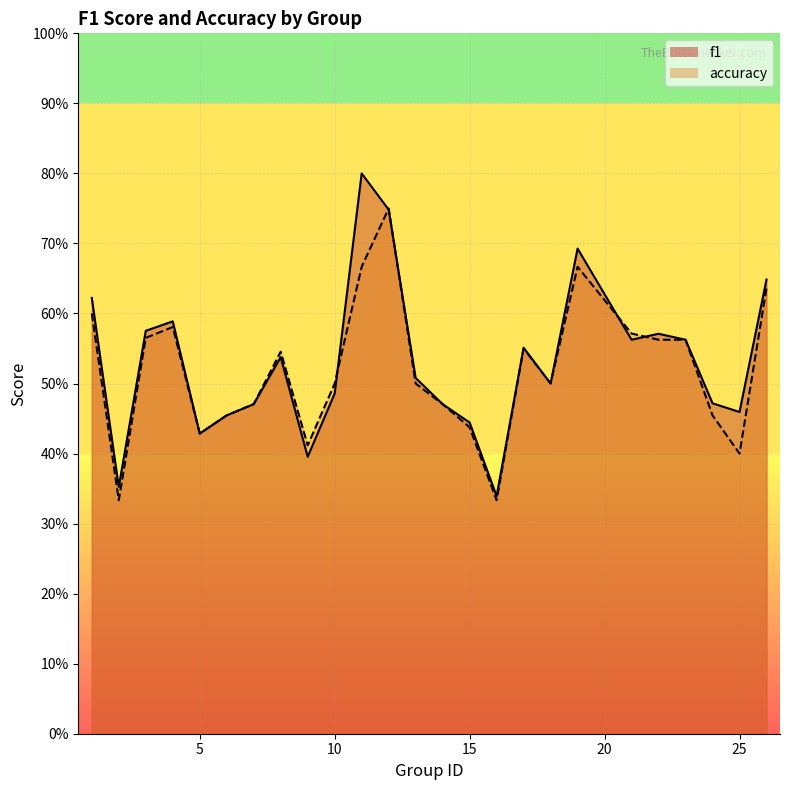

True or false: f1 and accuracy intersect in this chart.

True